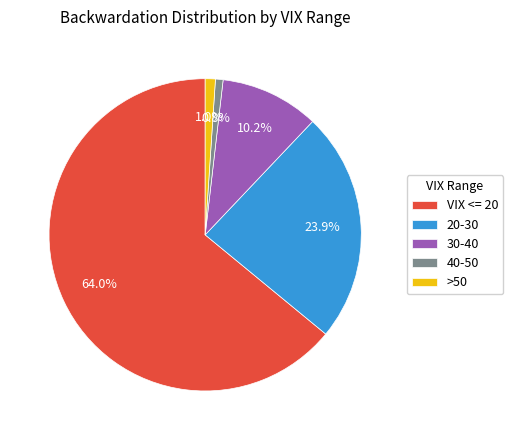

What percentage is NOT represented by 20-30?

76.1%